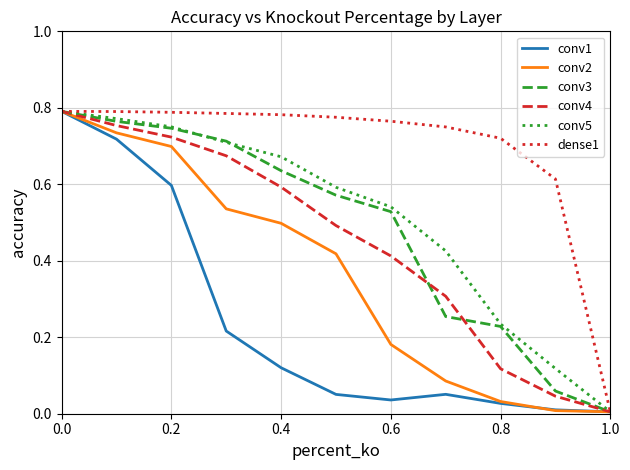

True or false: conv5 has more than 1 points higher than both neighbors.

False